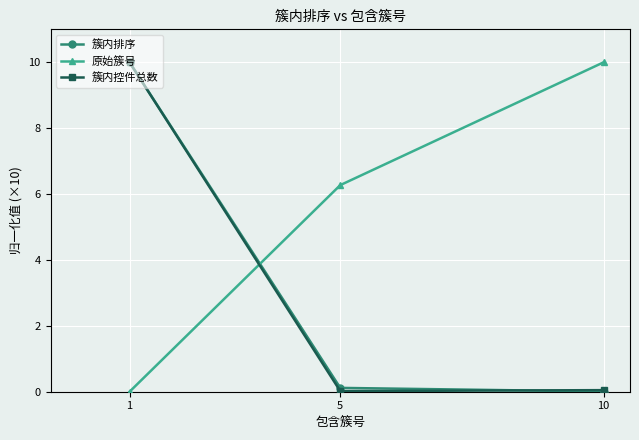

How many 原始簇号 values are between 0 and 10?

3